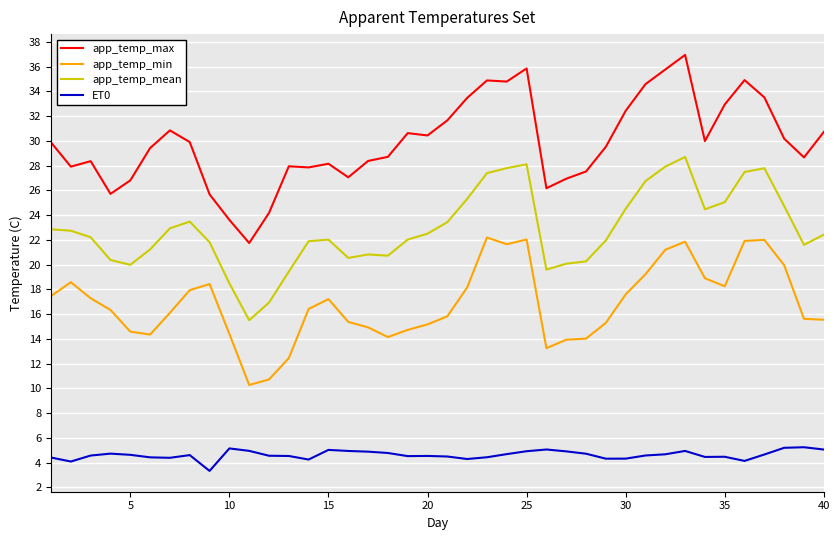

Which series has the largest range (max minus min)?

app_temp_max